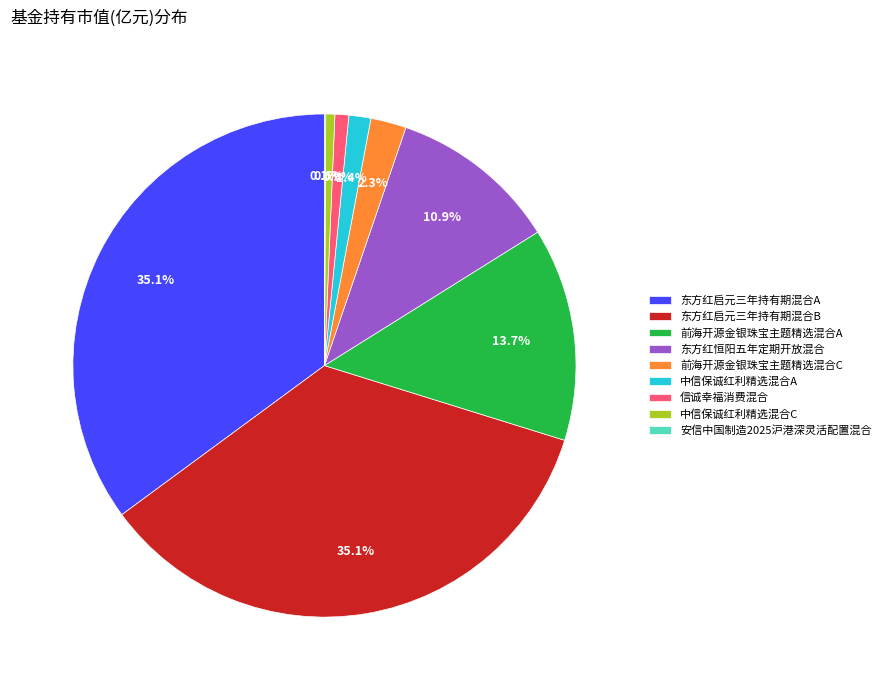

Does 中信保诚红利精选混合A represent more than half of the total?

No